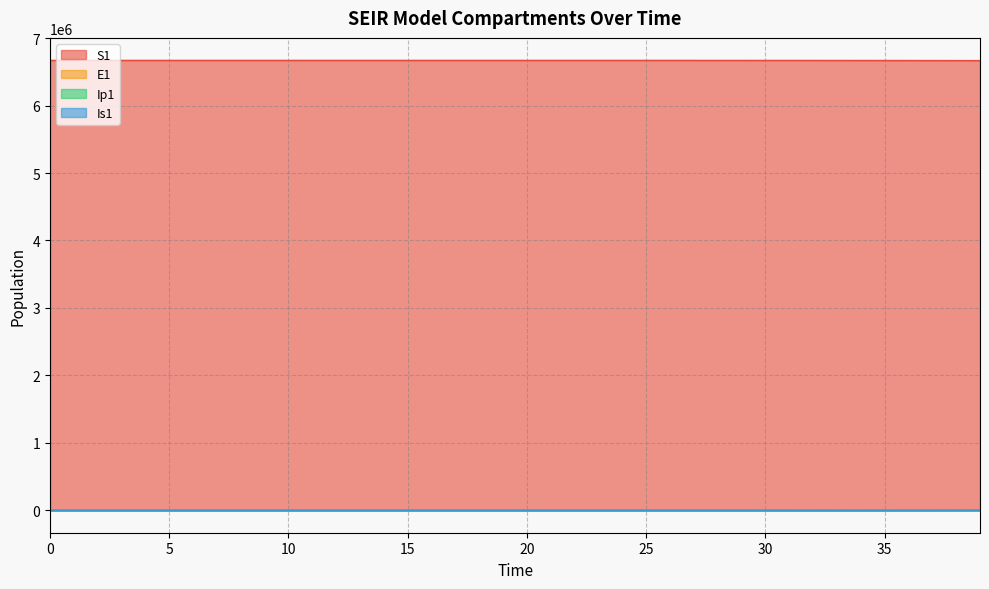

At which label does E1 first exceed 27?

20